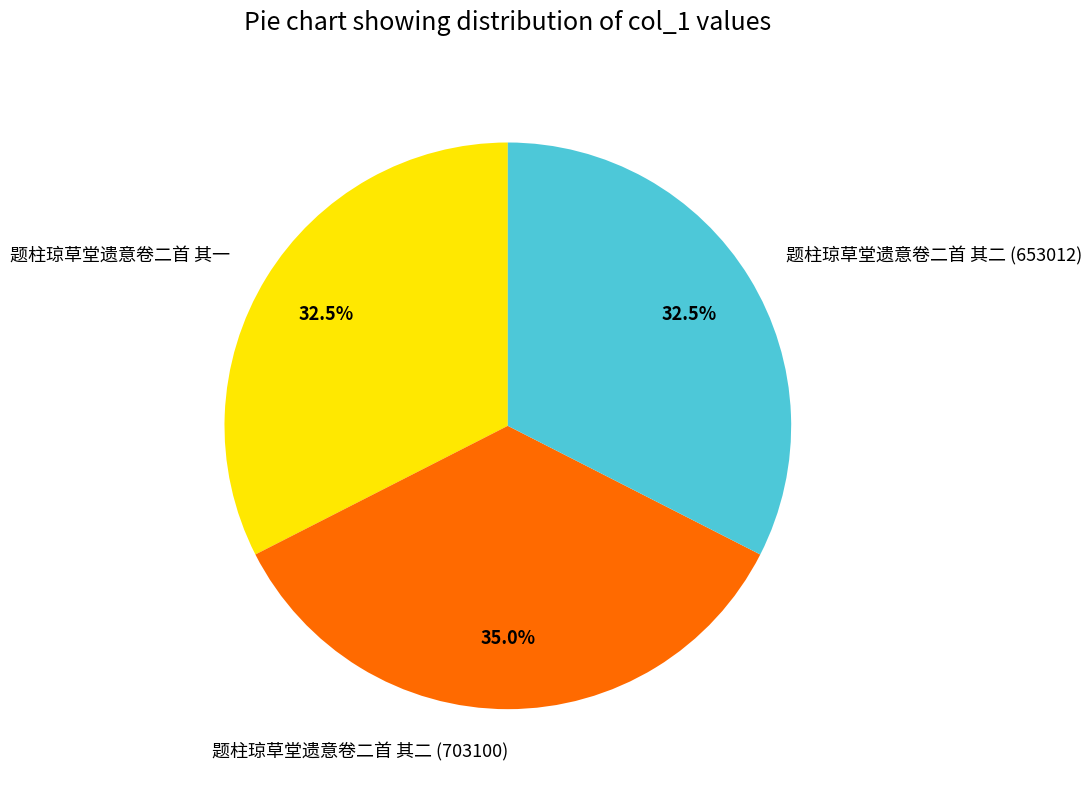

Approximately how many times larger is the value at 题柱琼草堂遗意卷二首 其二 (653012) compared to 题柱琼草堂遗意卷二首 其二 (703100)?

0.9